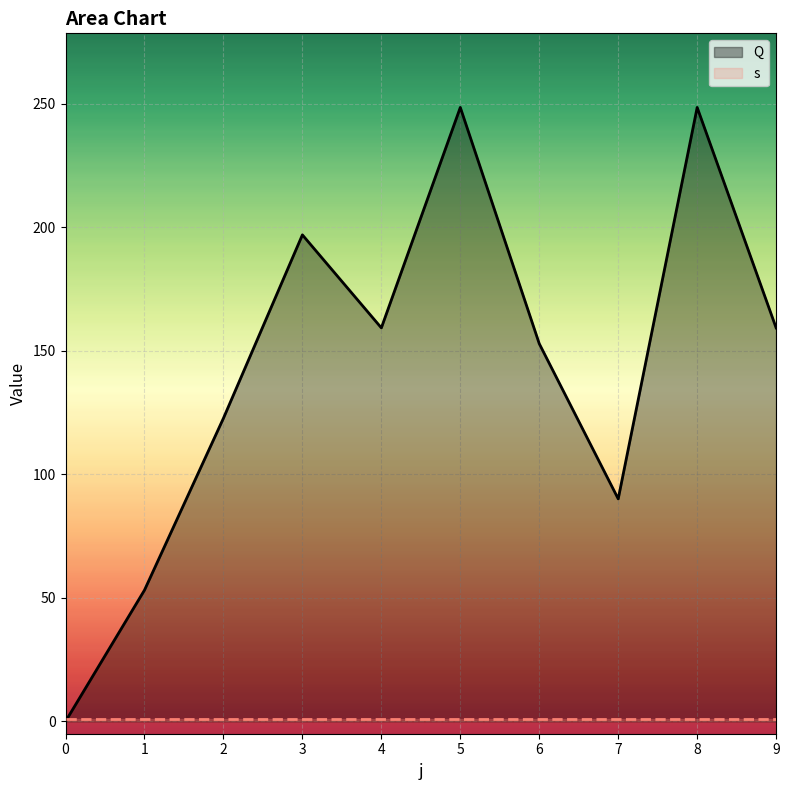

What is the sum of all s values?

10.0